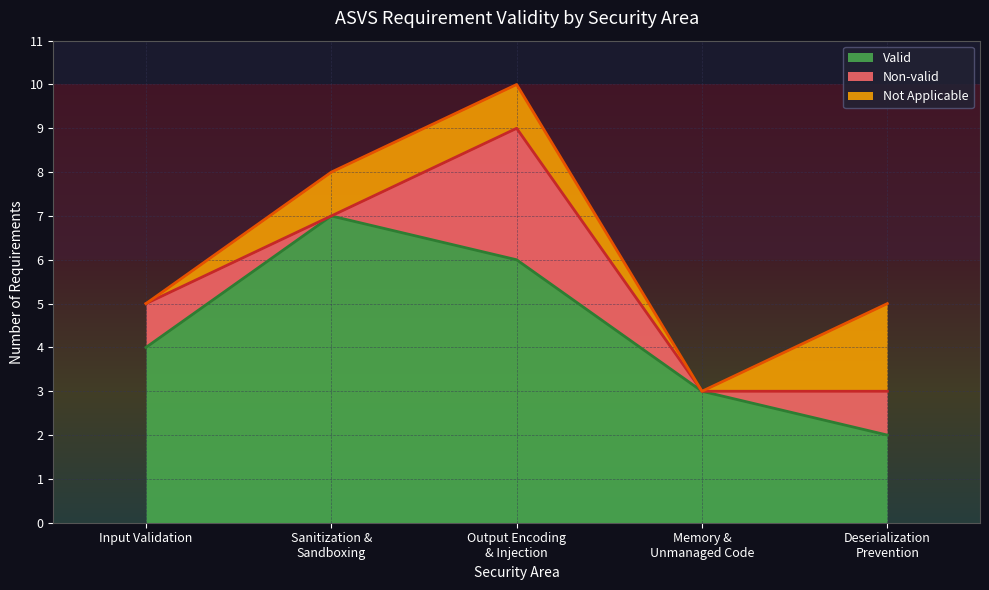

True or false: Valid has more than 2 interior local peaks.

False